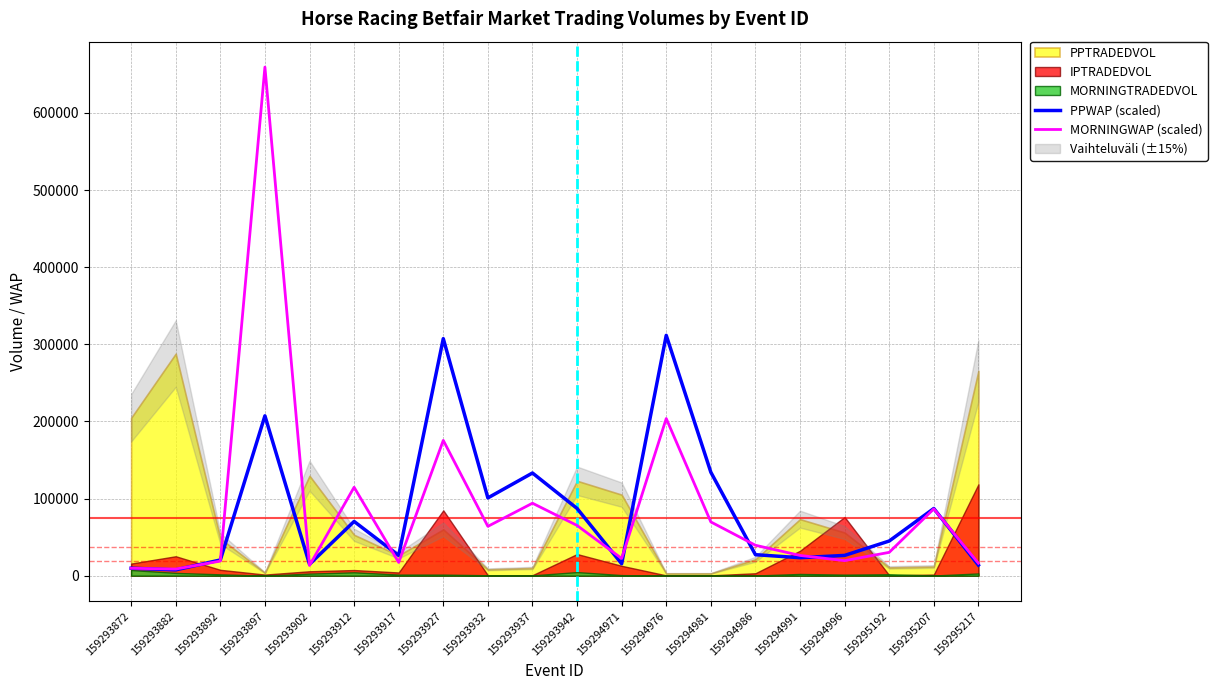

How many intersections are there between MORNINGWAP (scaled) and PPWAP (scaled)?

11